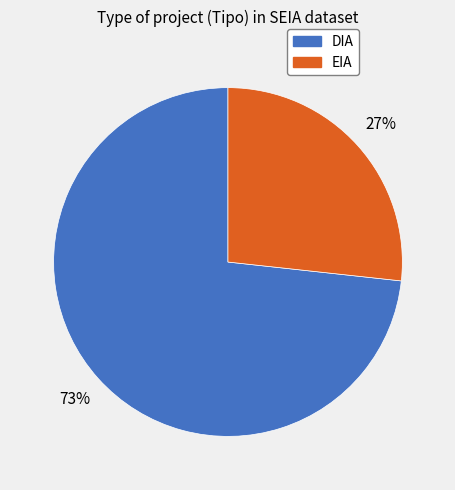

Is it true that EIA is 27% of the pie?

True